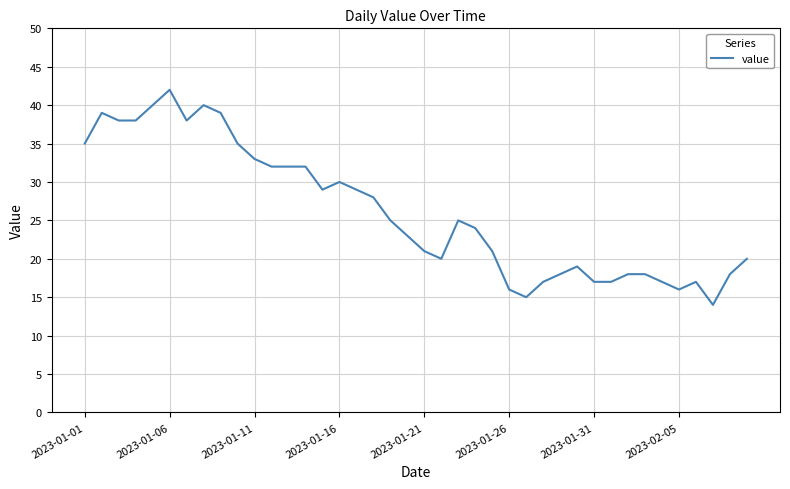

What is the maximum value shown in the chart?

42